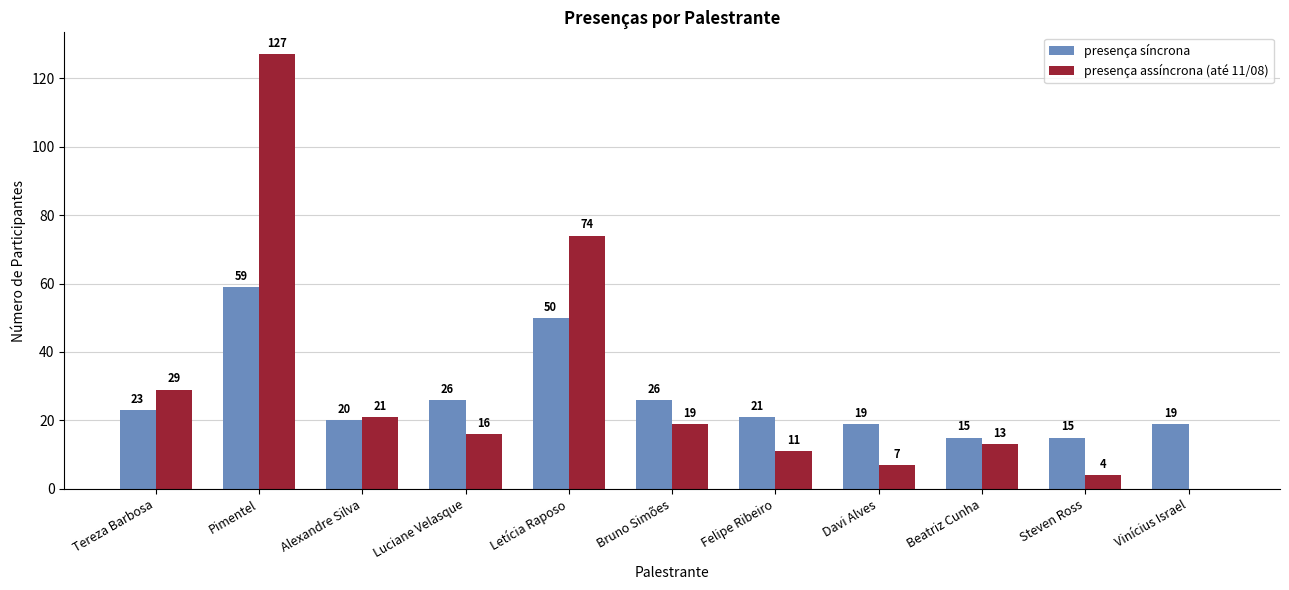

Where does the presença assíncrona (até 11/08) series first go above 16?

Tereza Barbosa